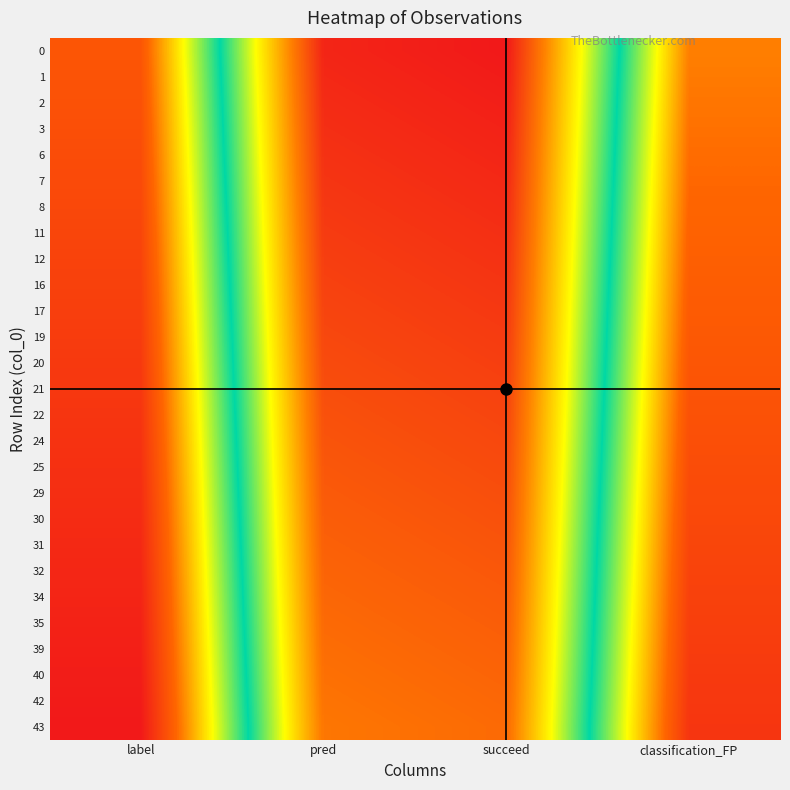

What is the total value across all series at pred?

1.8